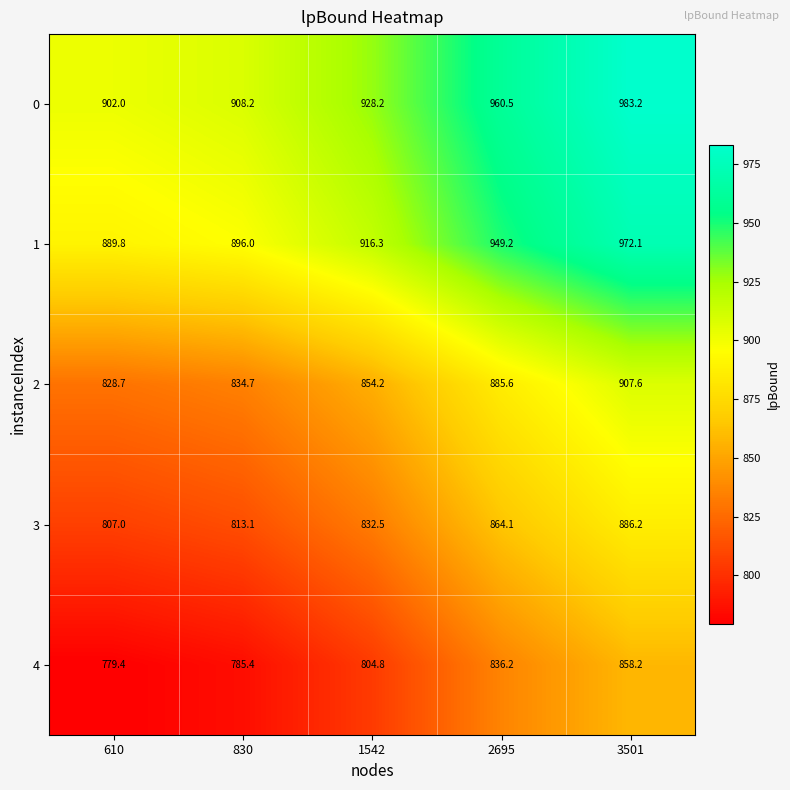

What is the difference between the second highest and second lowest values in the 2 series?

50.9